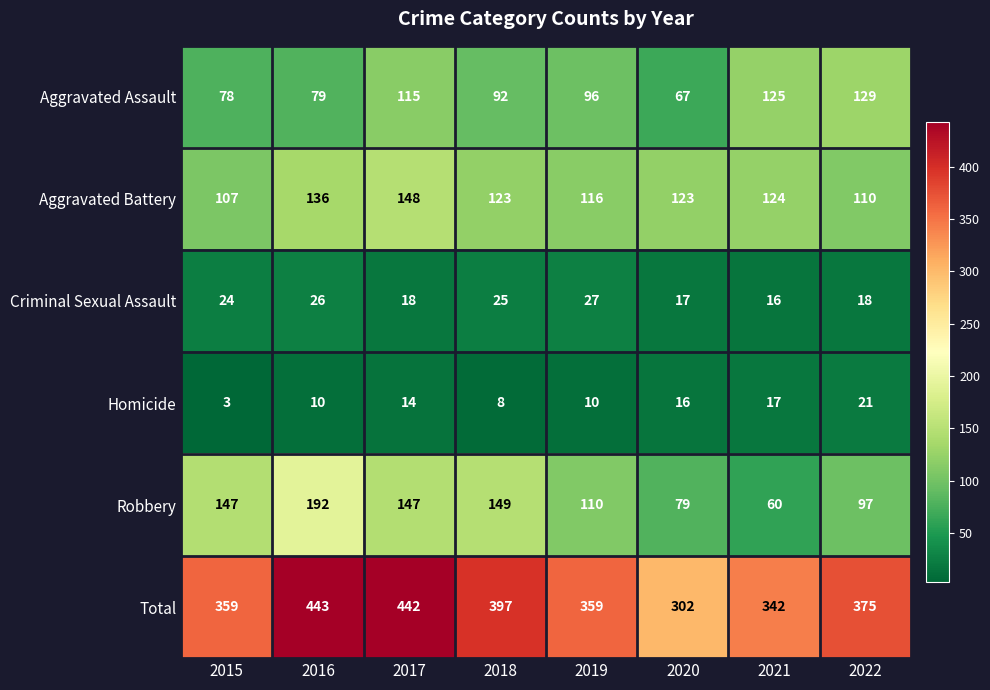

What is the sum of the Aggravated Battery values at 2020 and 2015?

230